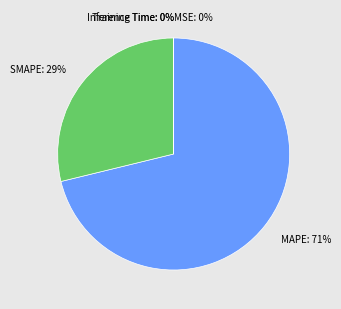

Does SMAPE represent more than half of the total?

No